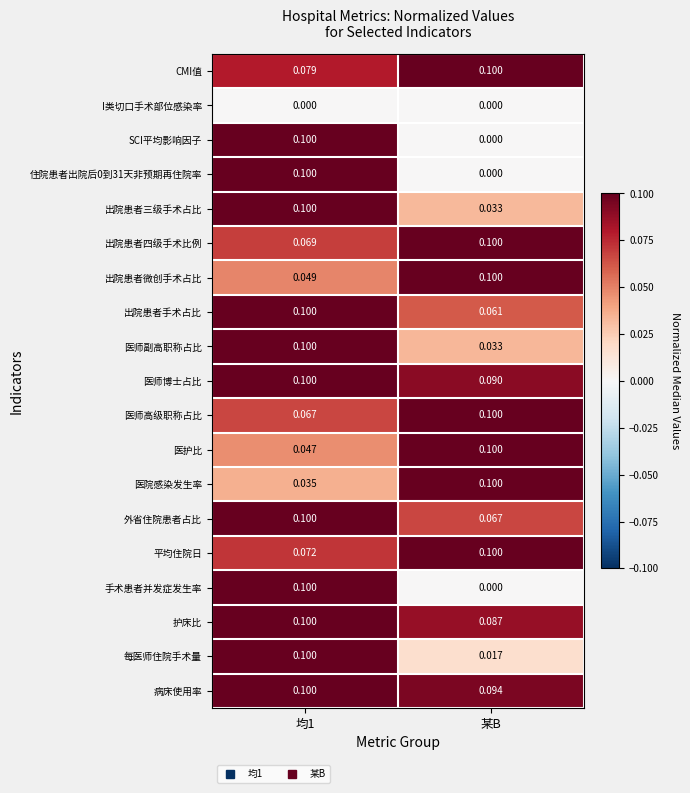

Where is 出院患者三级手术占比 nearest to the value 0?

某B